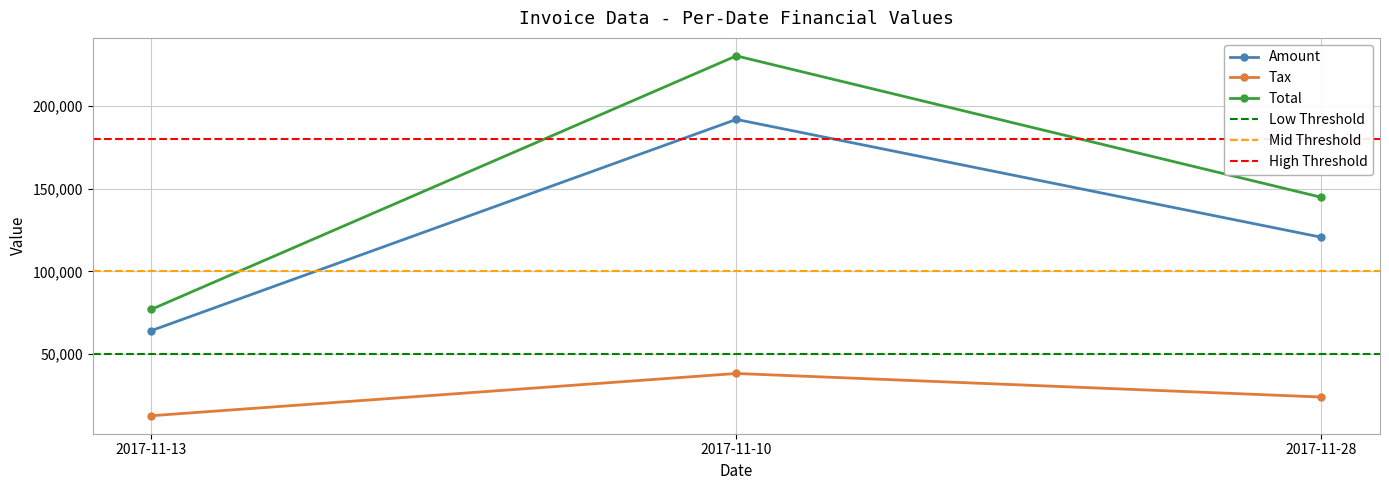

What is the difference between the second highest and minimum values in the Tax series?

11287.0